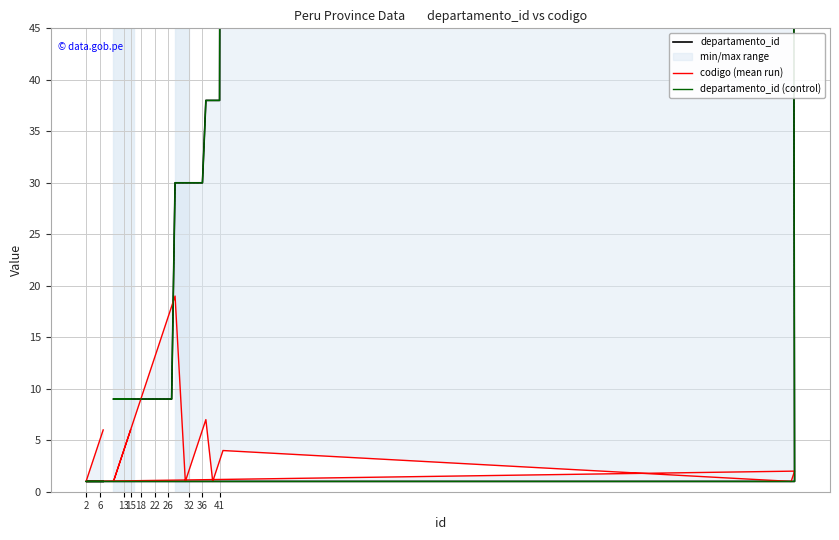

Is this an area chart (filled region under the line)?

No